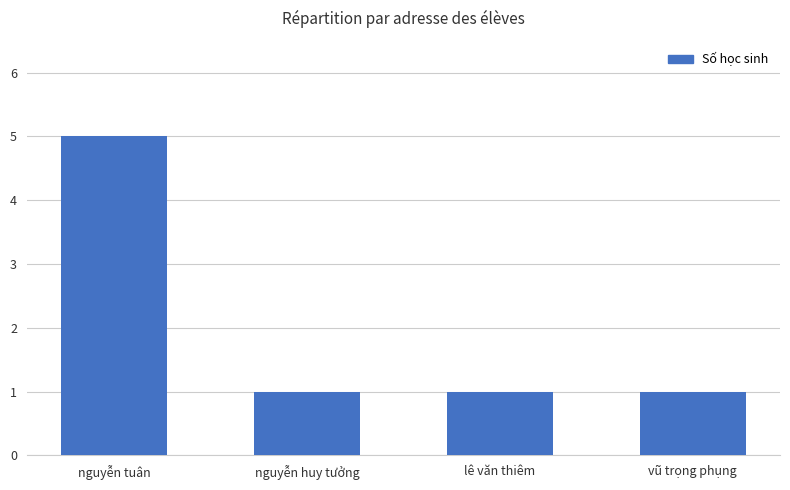

At which category does the chart reach its peak across all series?

nguyễn tuân